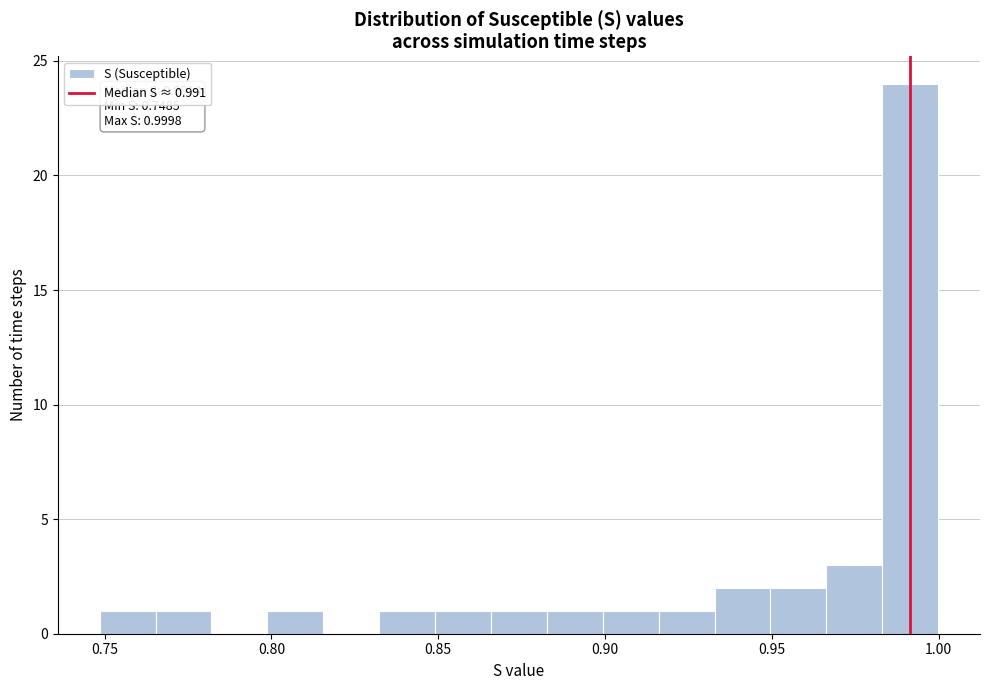

Read against the x-axis, roughly where is the centre of the tallest bar?

0.990